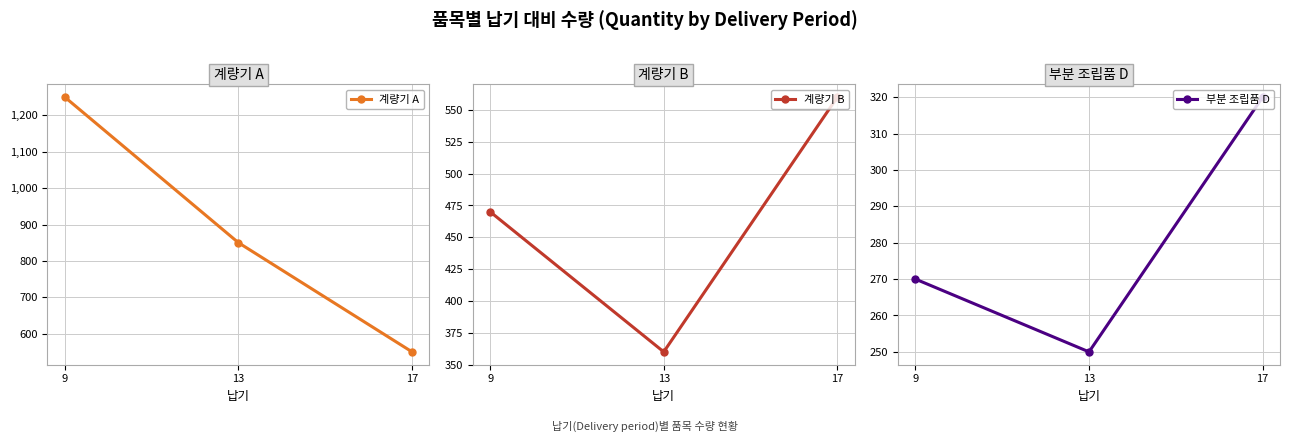

Which series has the widest spread of values?

계량기 A